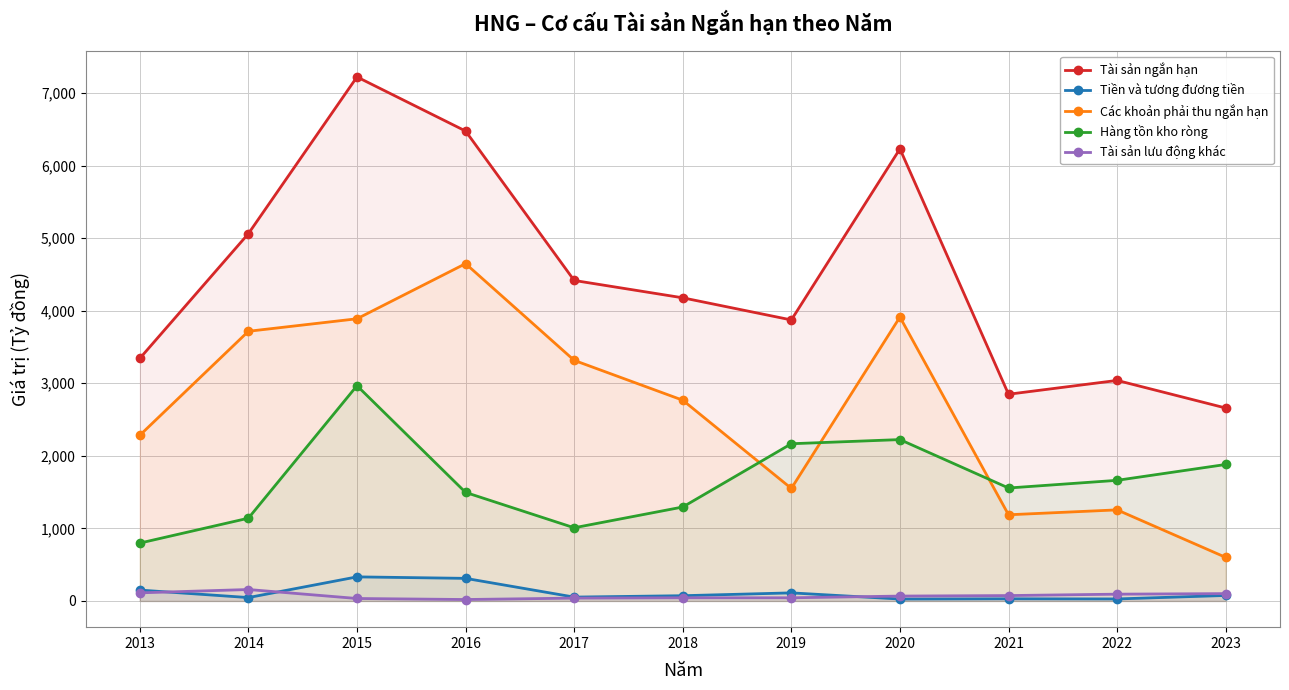

What is the value of the Tiền và tương đương tiền point at the 9th from the left?

29.9